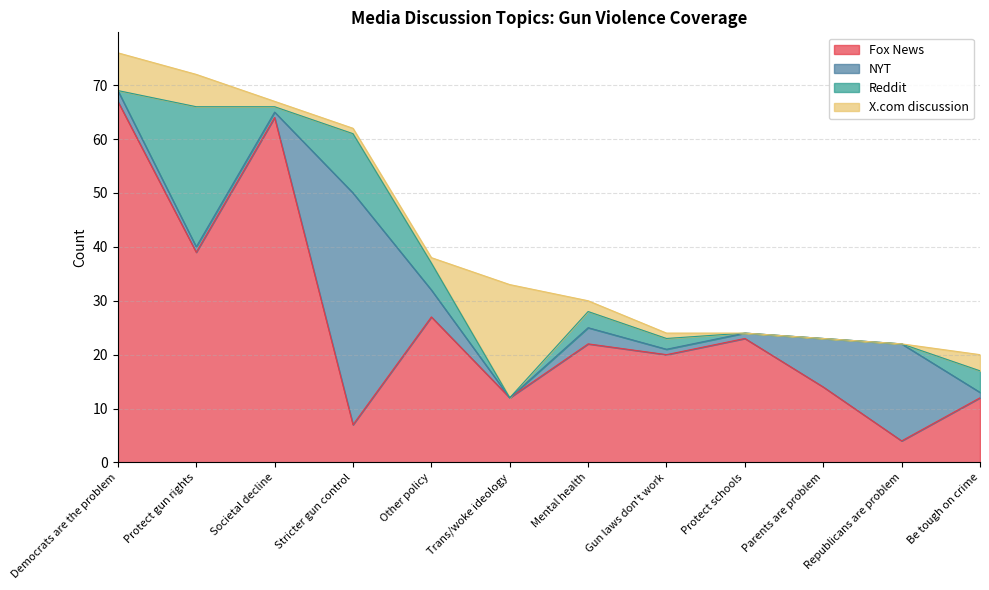

What is the approximate value of Fox News at Protect gun rights, to the nearest 5?

40